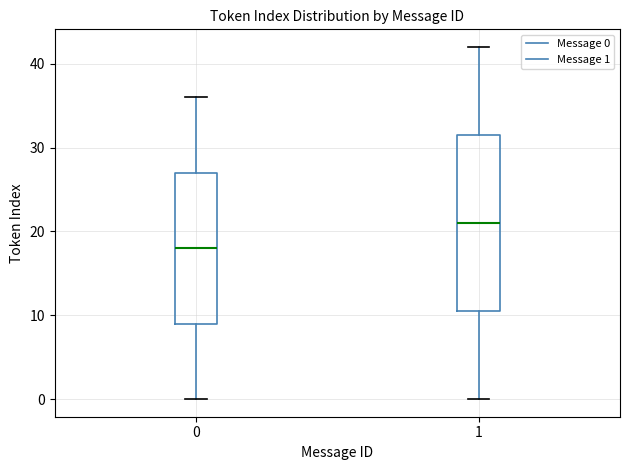

Comparing the boxes themselves (not the whiskers), which one is the tallest?

1